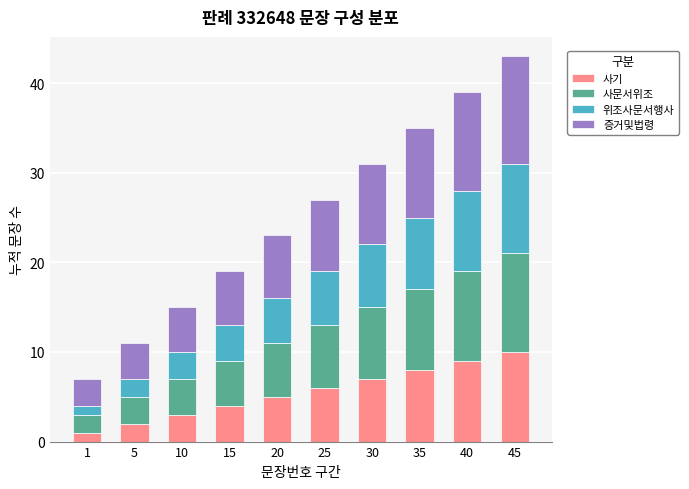

At which label does 사기 reach its peak?

45